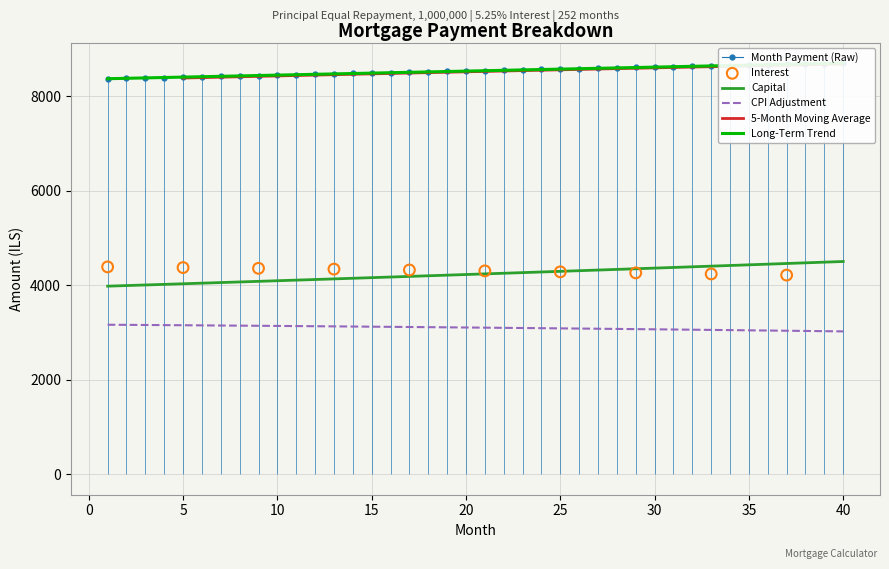

True or false: CPI Adjustment and Capital cross at least once.

False